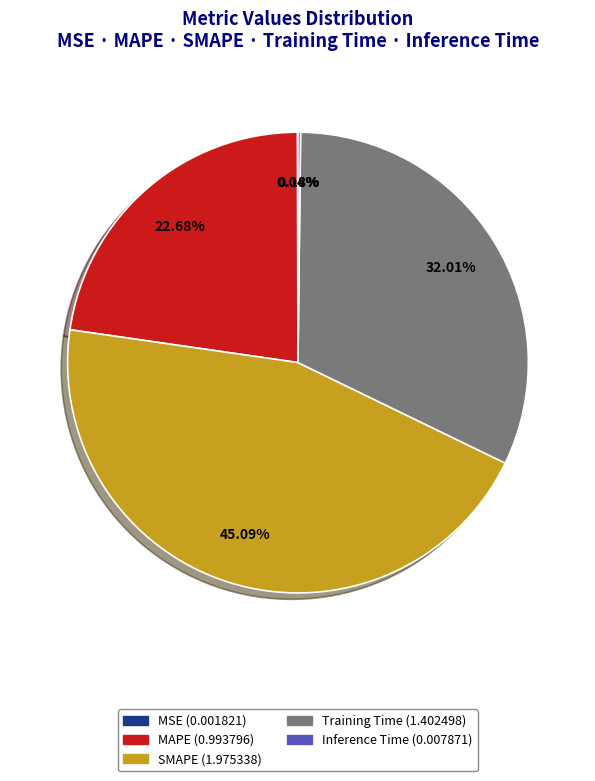

Does SMAPE account for over 50% of the chart?

No